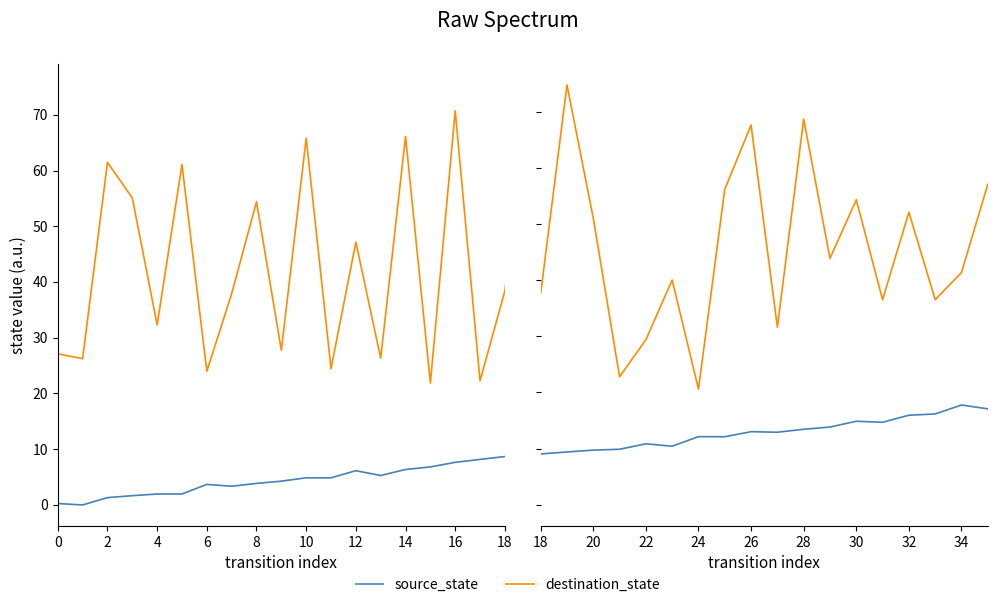

True or false: source_state and destination_state intersect in this chart.

False